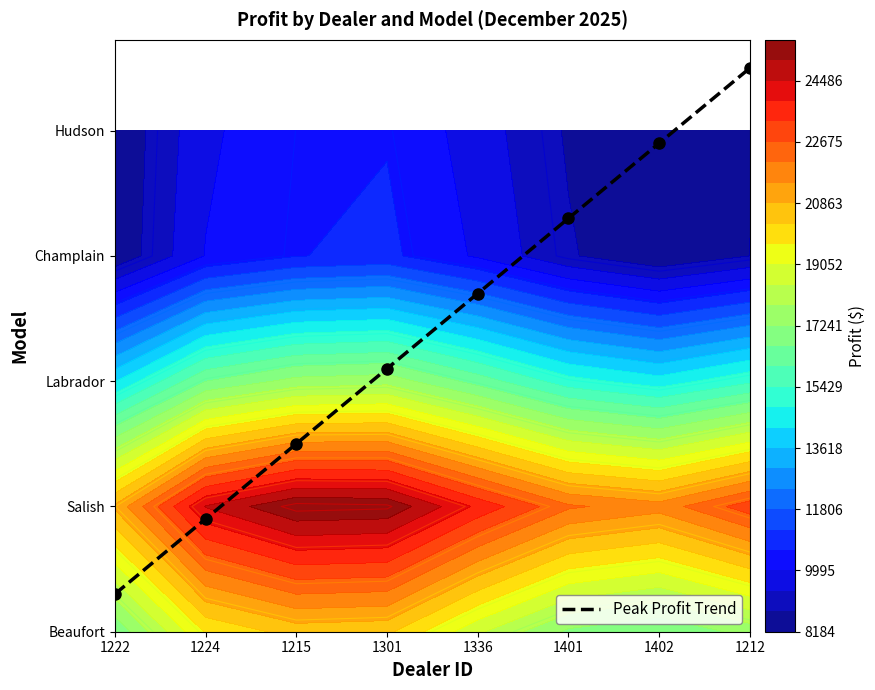

Rank the categories by value from lowest to highest.

1222, 1224, 1215, 1301, 1336, 1401, 1402, 1212